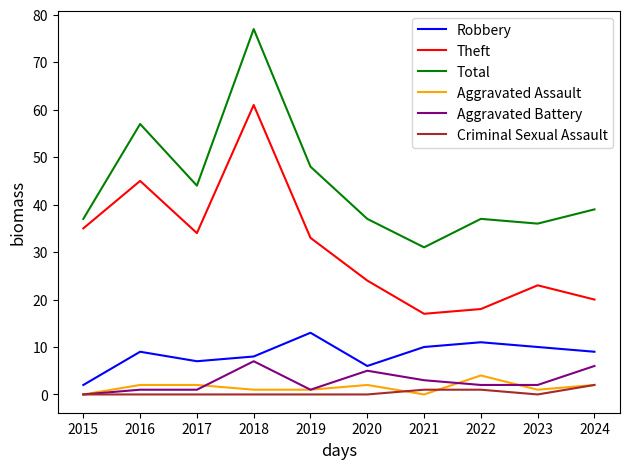

What is the average value of the Aggravated Assault series?

2